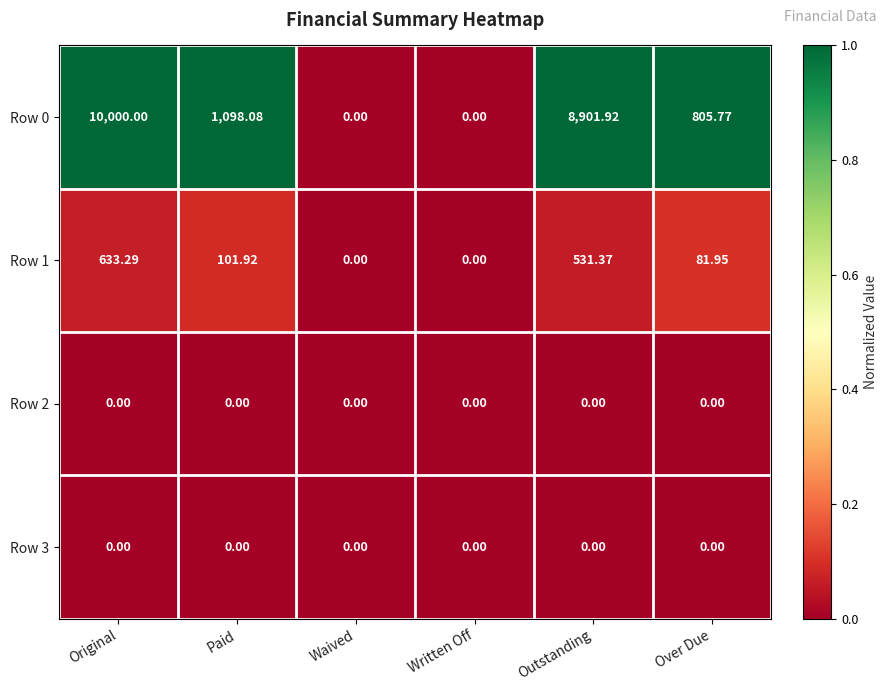

At which label does Row 1 reach its peak?

Original